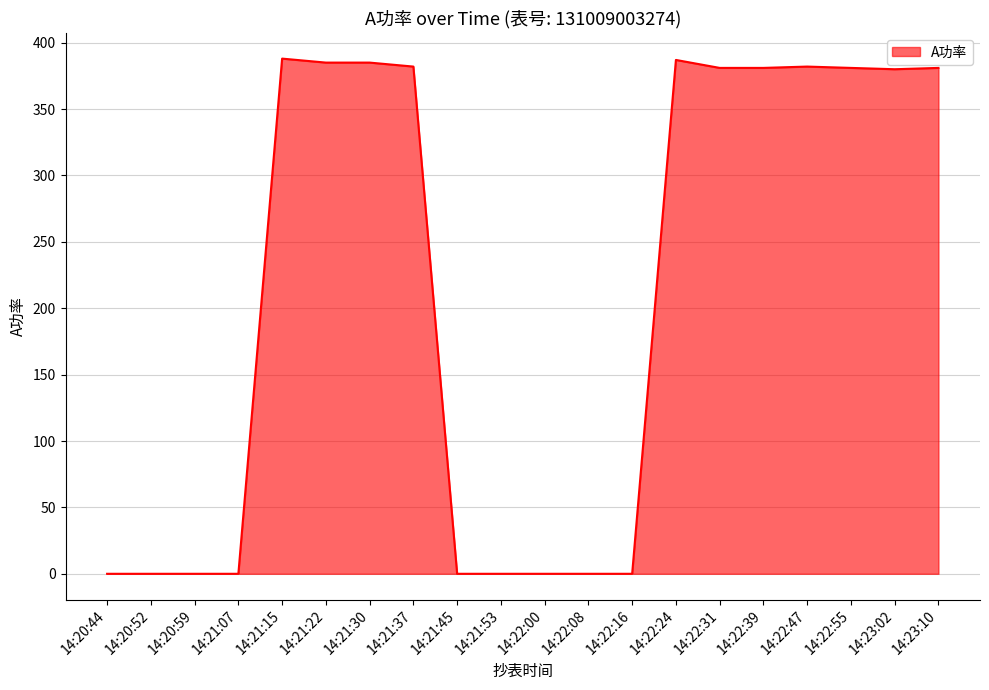

Where does the data first go above 381?

14:21:15